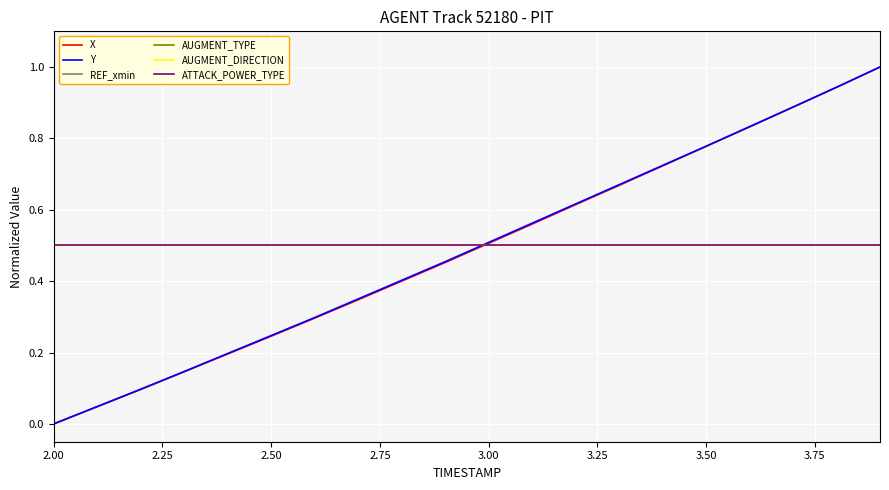

Does the chart have visible grid lines?

Yes